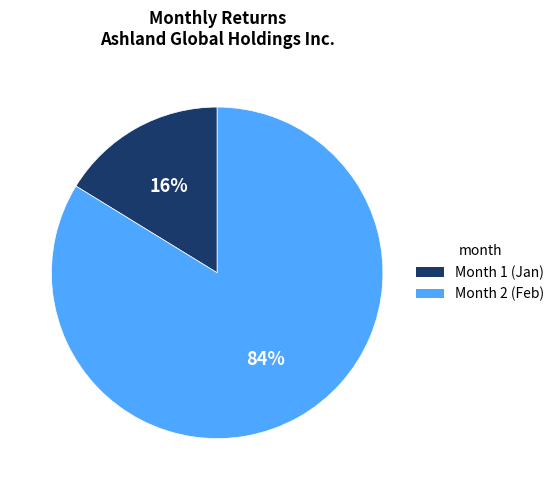

The Month 1 slice represents 16% of the pie. True or false?

True